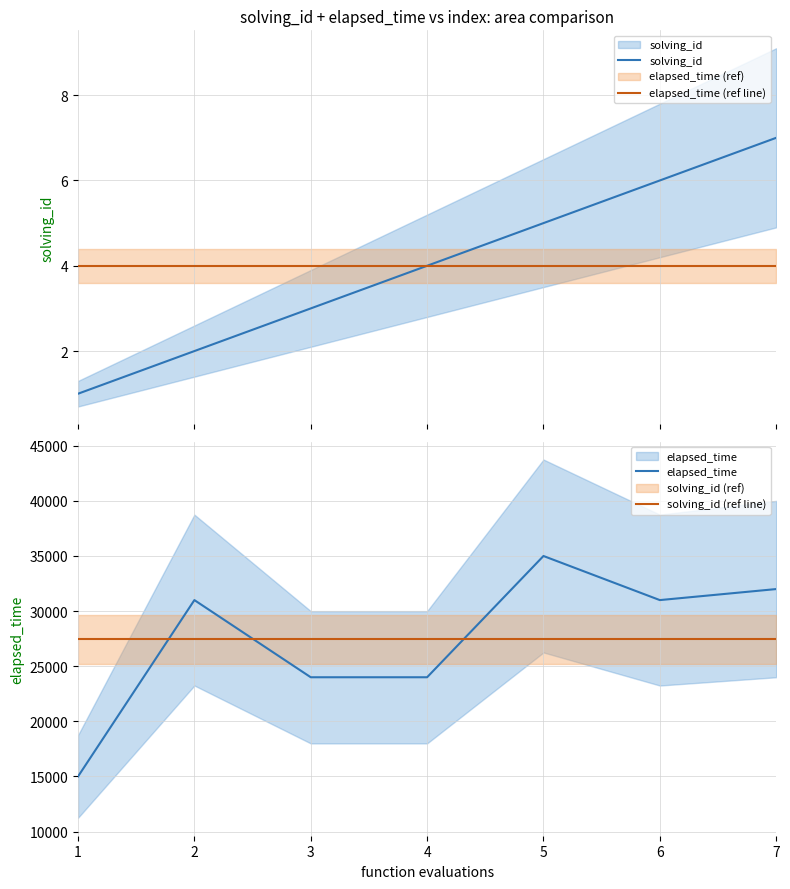

Reading left to right, extract all data points from this chart.

solving_id: 1=1.0	2=2.0	3=3.0	4=4.0	5=5.0	6=6.0	7=7.0
elapsed_time (ref line): 1=4.0	2=4.0	3=4.0	4=4.0	5=4.0	6=4.0	7=4.0
elapsed_time: 1=15000.0	2=31000.0	3=24000.0	4=24000.0	5=35000.0	6=31000.0	7=32000.0
solving_id (ref line): 1=27428.6	2=27428.6	3=27428.6	4=27428.6	5=27428.6	6=27428.6	7=27428.6